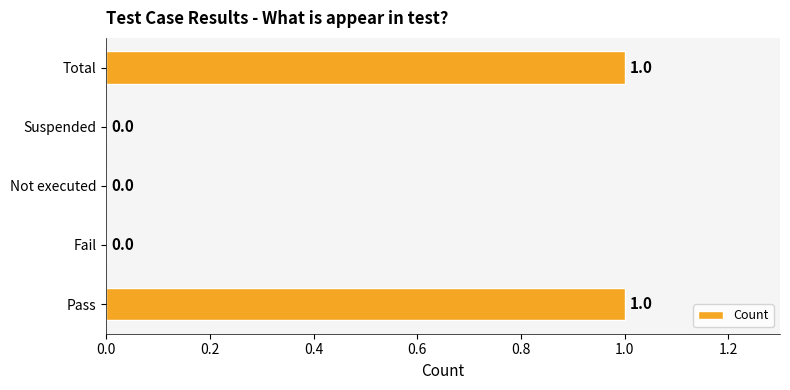

Is it true that the value at Pass is 1?

True